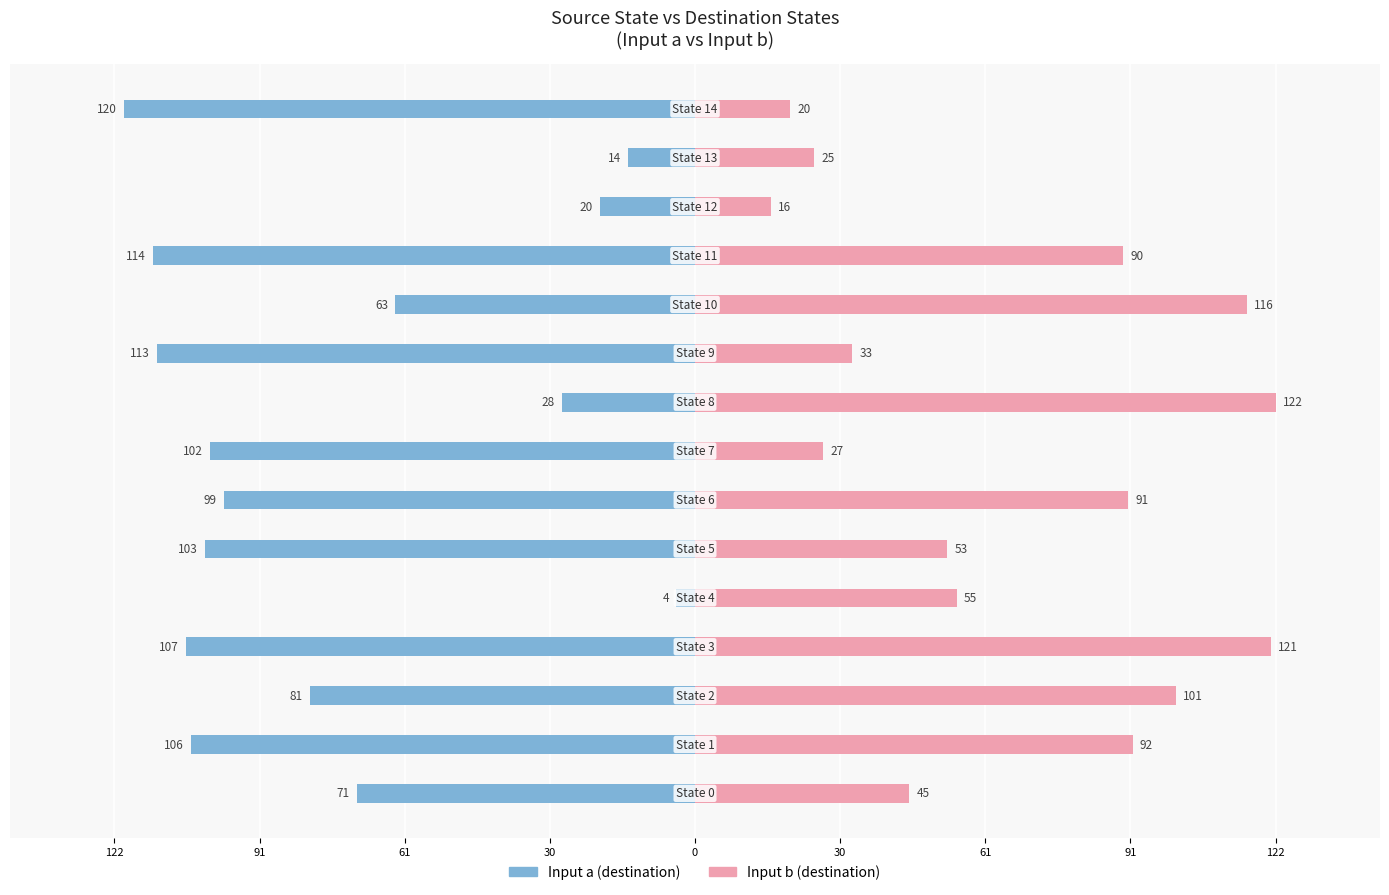

What is the difference between the second highest and second lowest values in the Input a (destination) series?

100